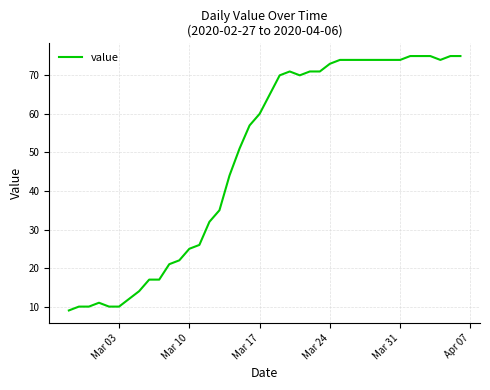

What is the maximum value shown in the chart?

75